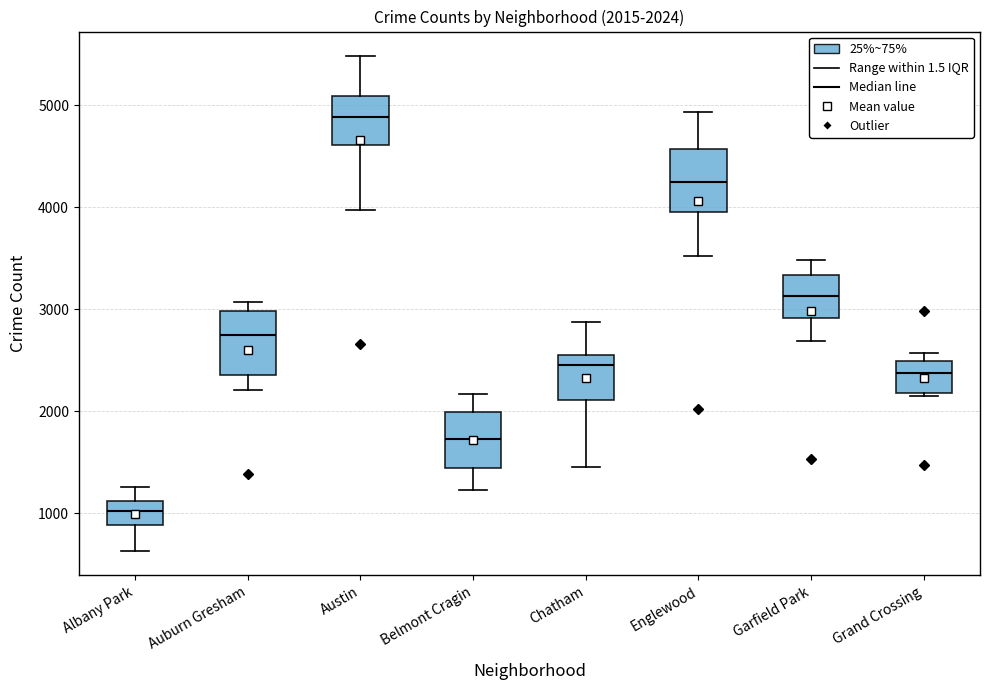

Which box has the highest median line?

Austin